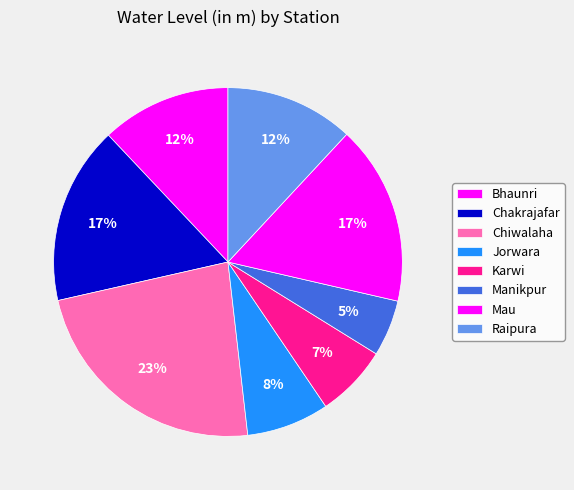

Between Chiwalaha and Bhaunri, which is larger?

Chiwalaha